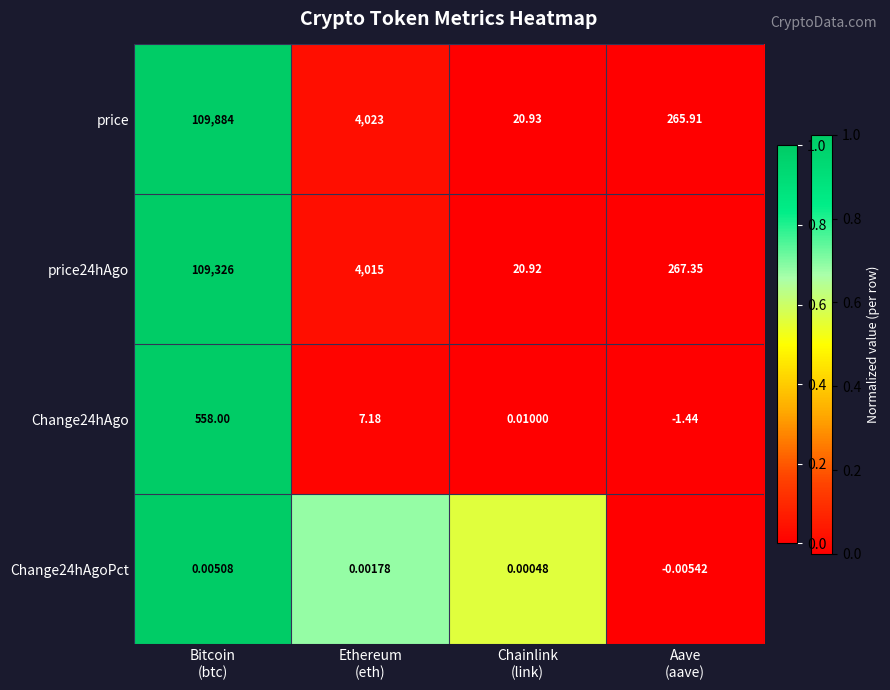

Which series has the largest range (max minus min)?

price